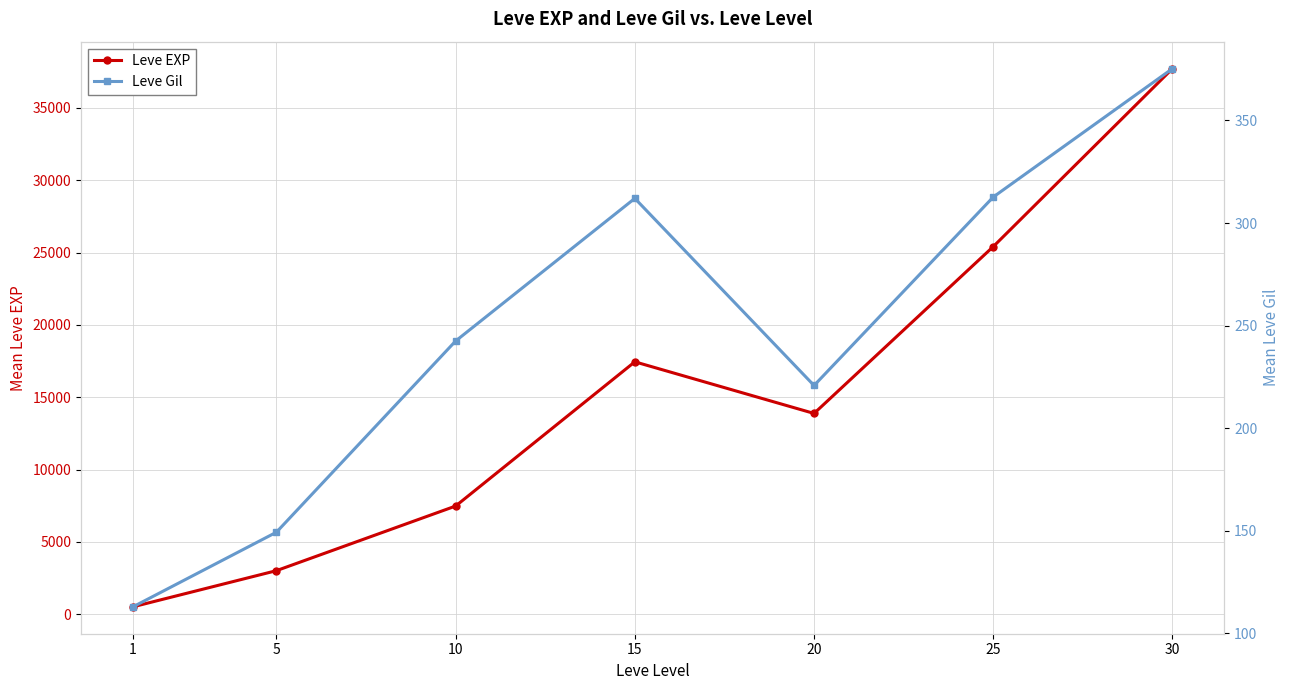

Which series has the largest total across all categories?

Leve EXP